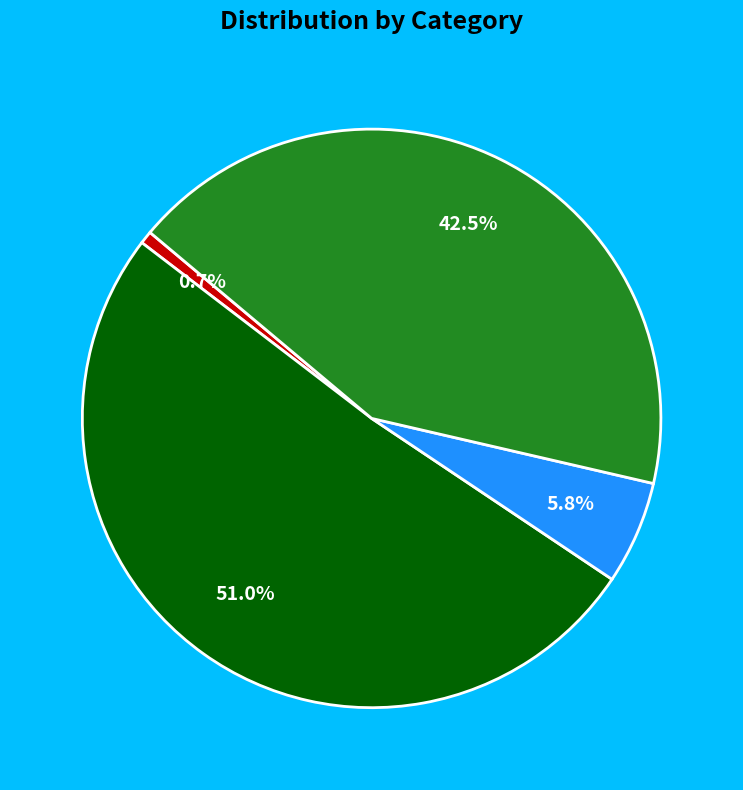

Is there any slice that represents more than half of the pie?

Yes